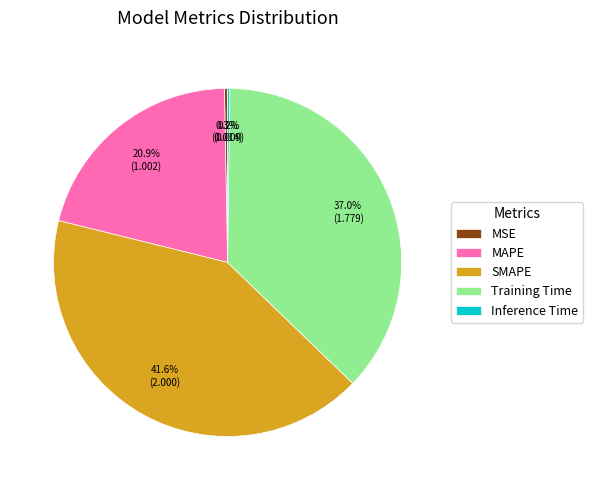

What is the largest slice in the pie chart?

SMAPE